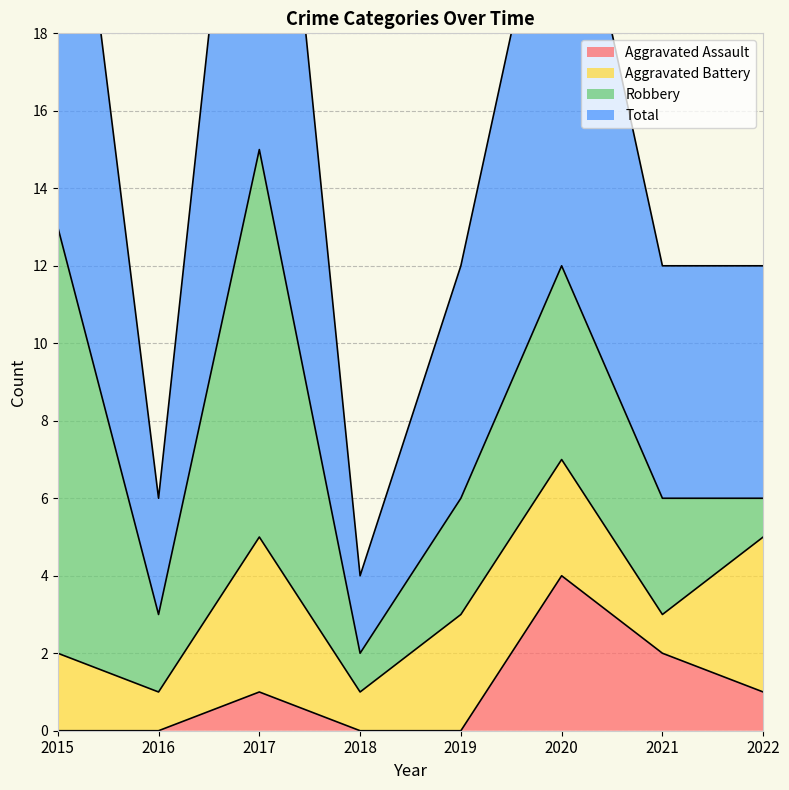

What is the average value of the Total series?

16